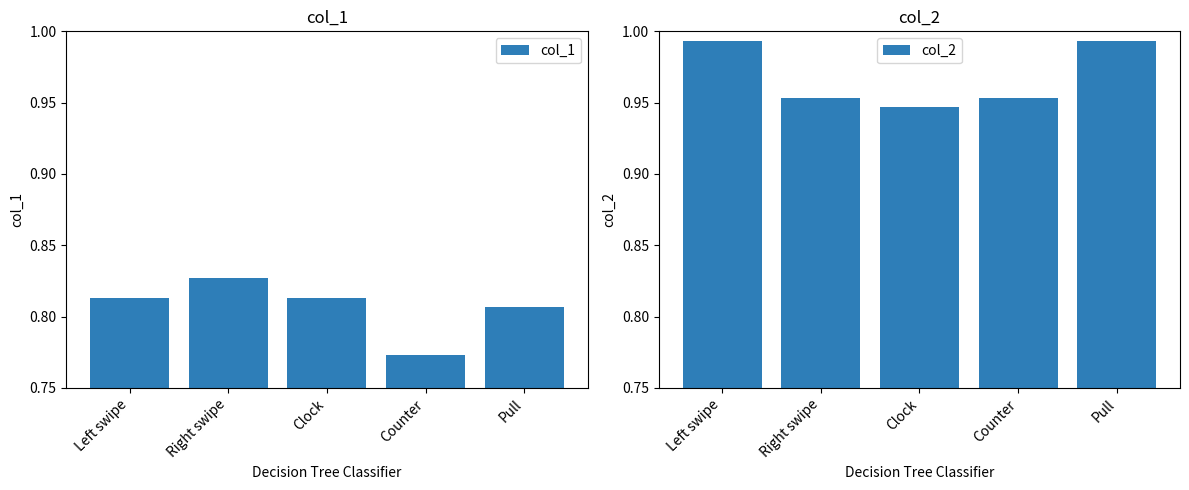

Which series changed the most between Clock and Counter?

col_1